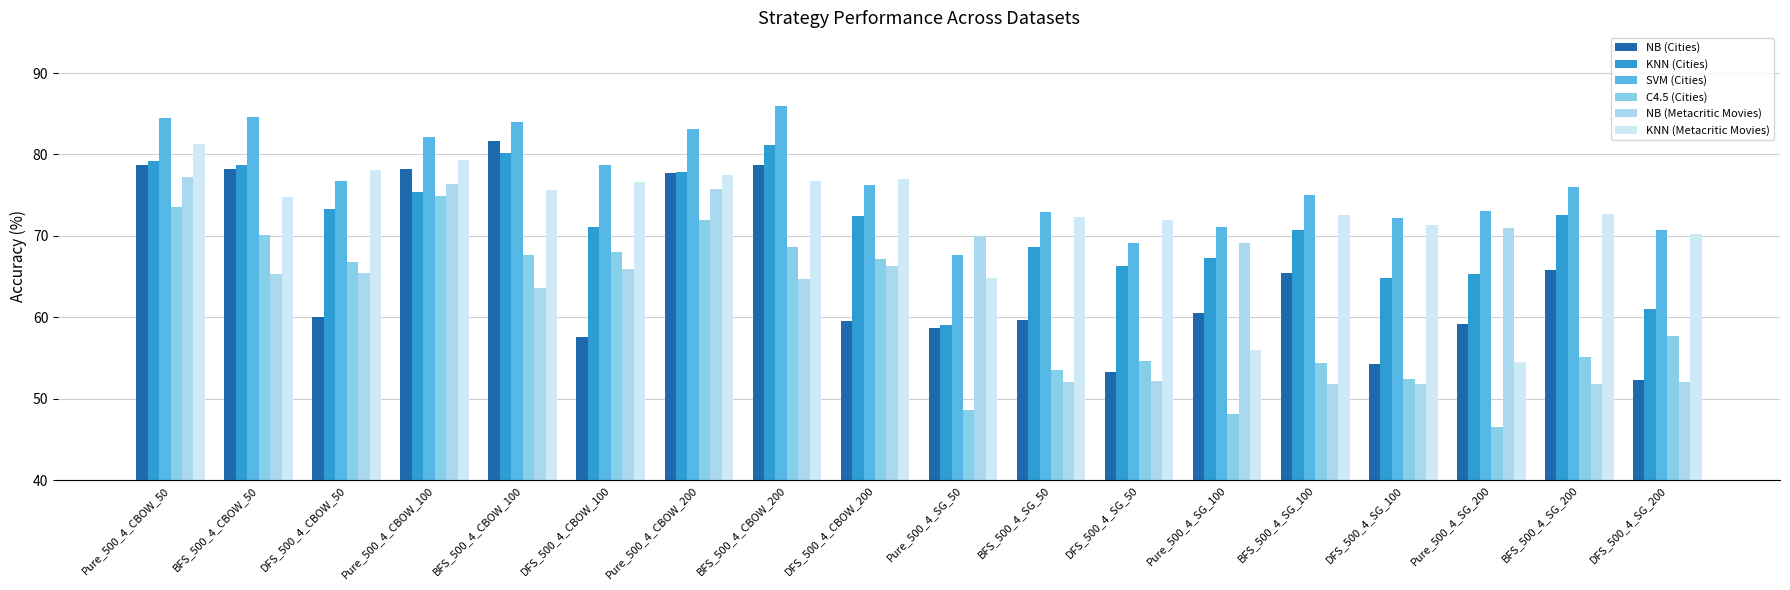

List the labels in order of SVM (Cities) value, largest first.

BFS_500_4_CBOW_200, BFS_500_4_CBOW_50, Pure_500_4_CBOW_50, BFS_500_4_CBOW_100, Pure_500_4_CBOW_200, Pure_500_4_CBOW_100, DFS_500_4_CBOW_100, DFS_500_4_CBOW_50, DFS_500_4_CBOW_200, BFS_500_4_SG_200, BFS_500_4_SG_100, Pure_500_4_SG_200, BFS_500_4_SG_50, DFS_500_4_SG_100, Pure_500_4_SG_100, DFS_500_4_SG_200, DFS_500_4_SG_50, Pure_500_4_SG_50